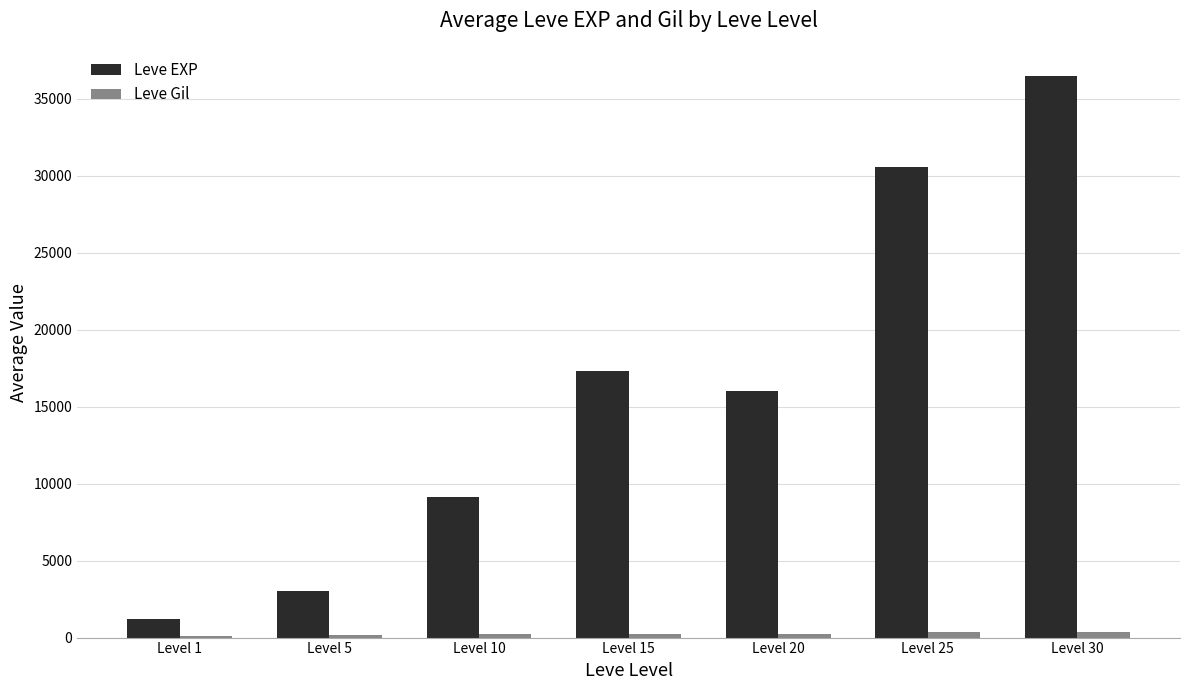

What is the sum of all Leve EXP values?

113750